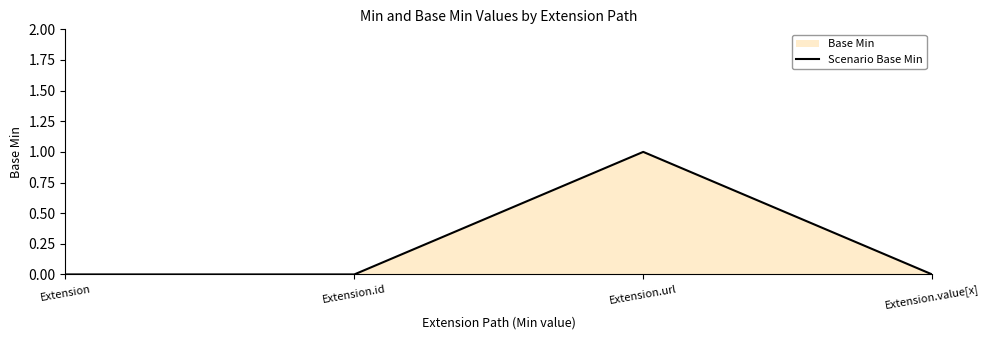

How many interior local peaks (higher than both neighbors) does the data have?

1